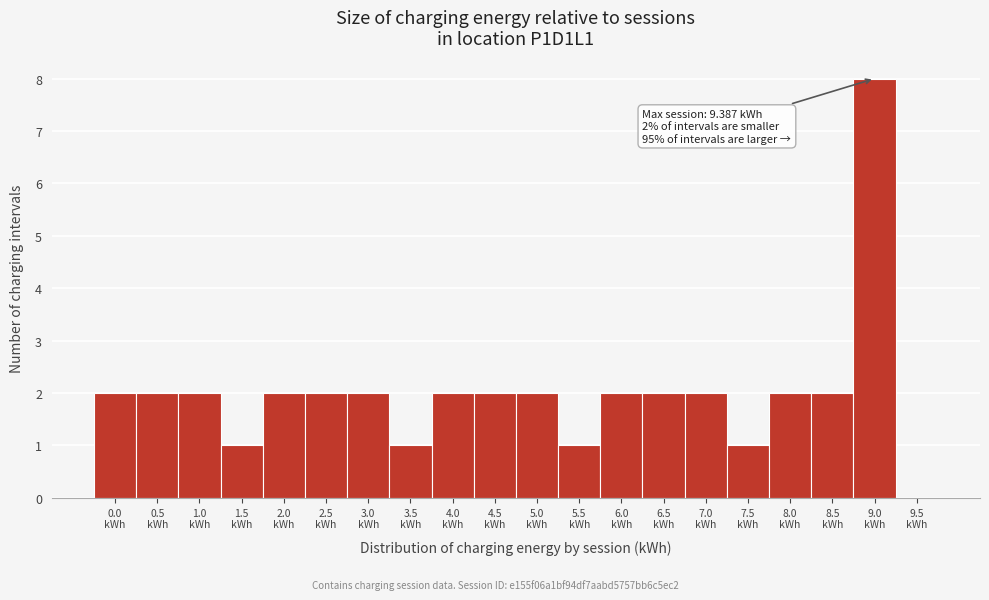

What is the sum of all values?

40